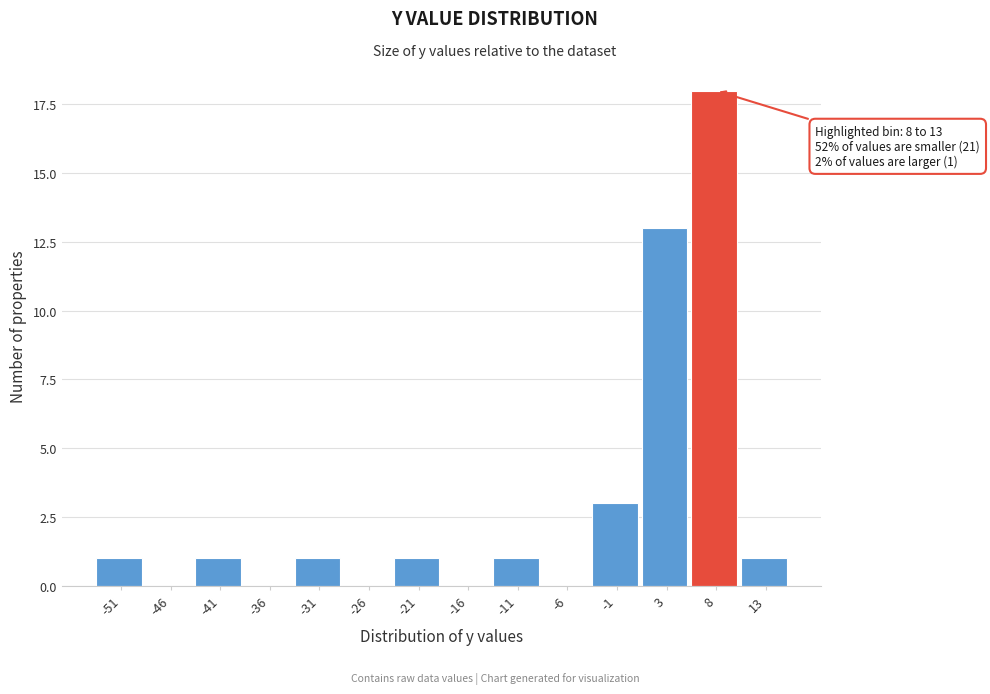

Reading left to right, what are all the values shown in this chart?

-51=1	-46=0	-41=1	-36=0	-31=1	-26=0	-21=1	-16=0	-11=1	-6=0	-1=3	3=13	8=18	13=1